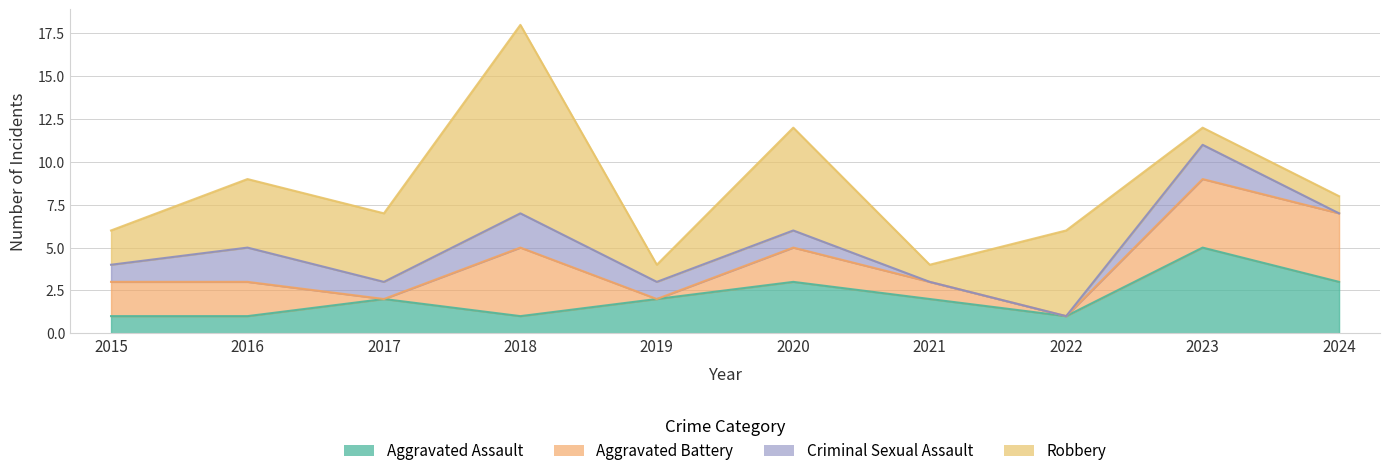

How many lines are shown in the chart?

4